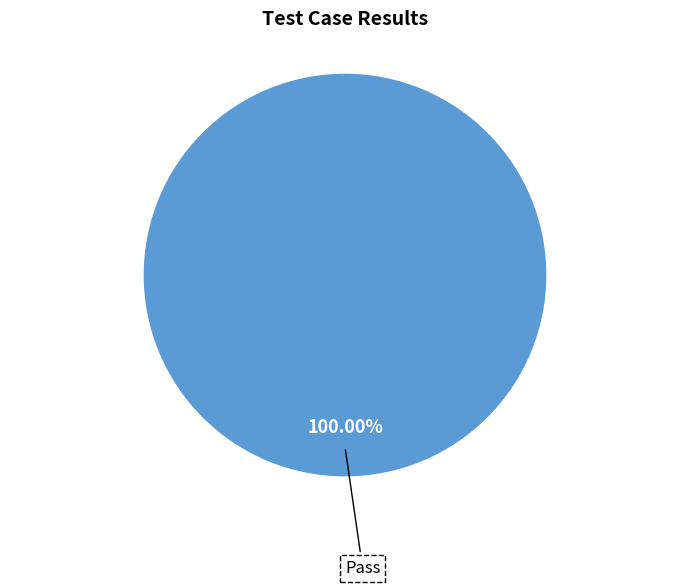

Is there a majority slice in this chart?

Yes